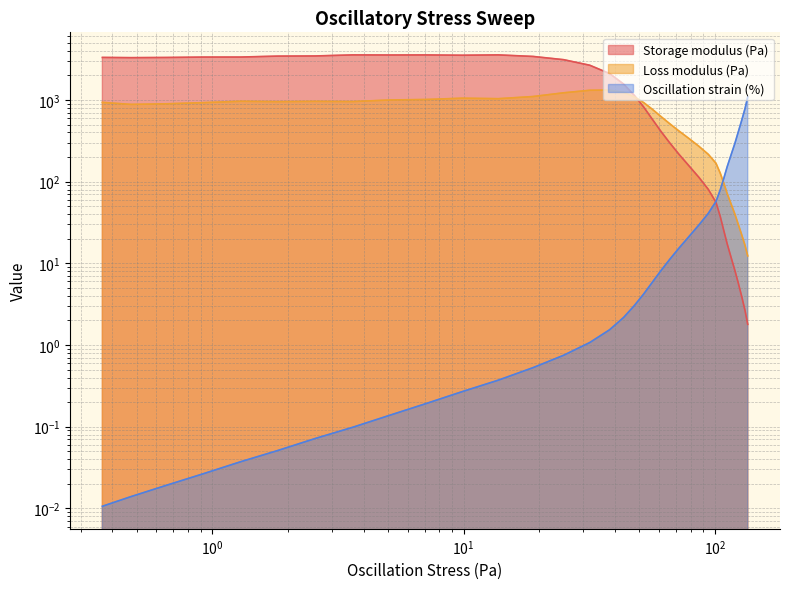

What position from the left is 25.0326?

14